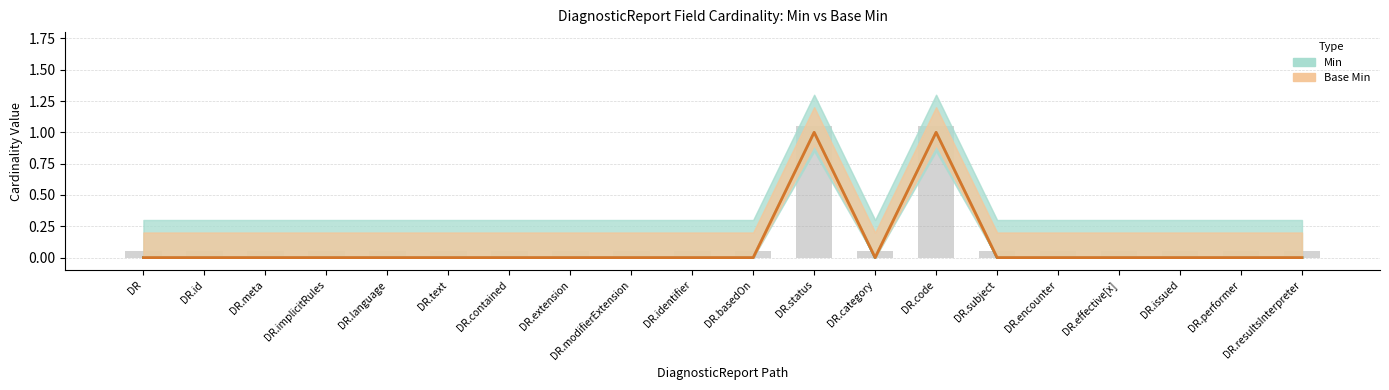

What is the sum of the Min values at DR.encounter and DR.status?

1